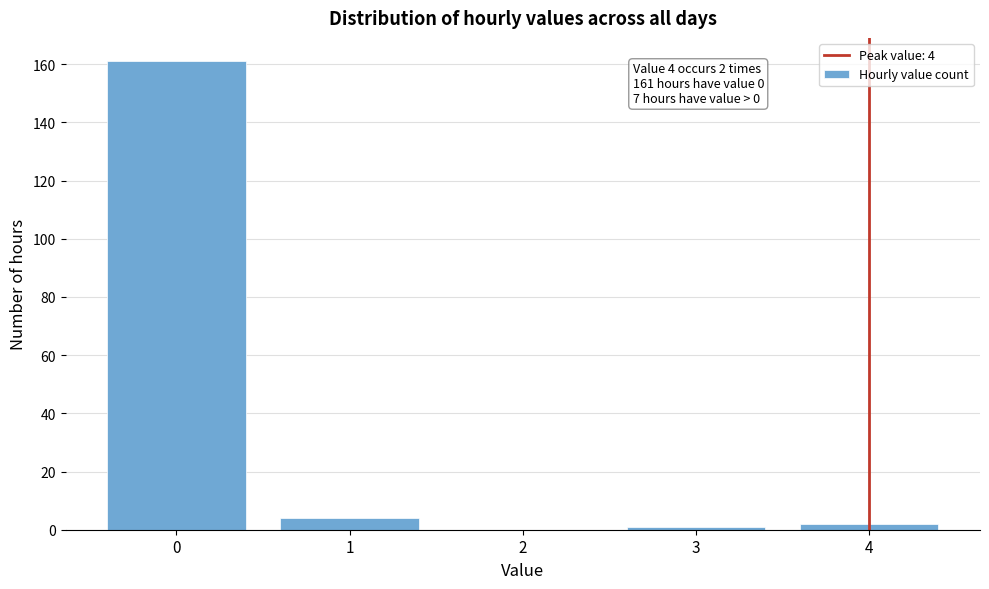

Reading right to left, what are all the values shown in this chart?

4=2	3=1	2=0	1=4	0=161